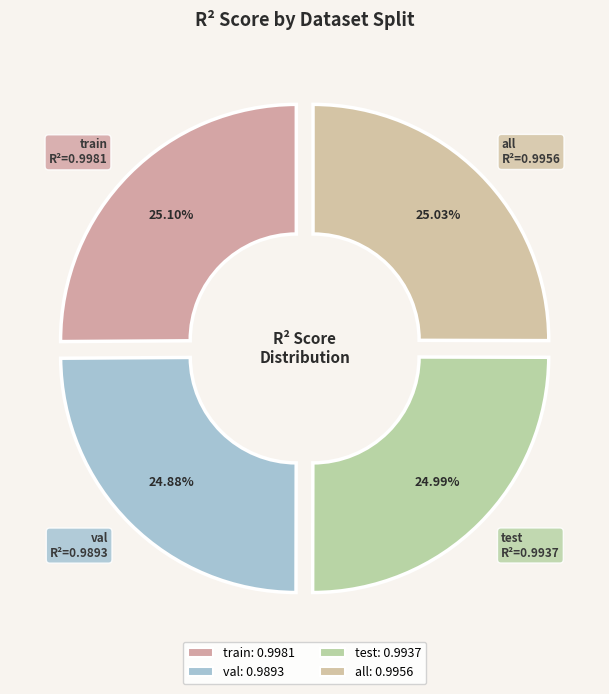

How many segments does this pie chart have?

4